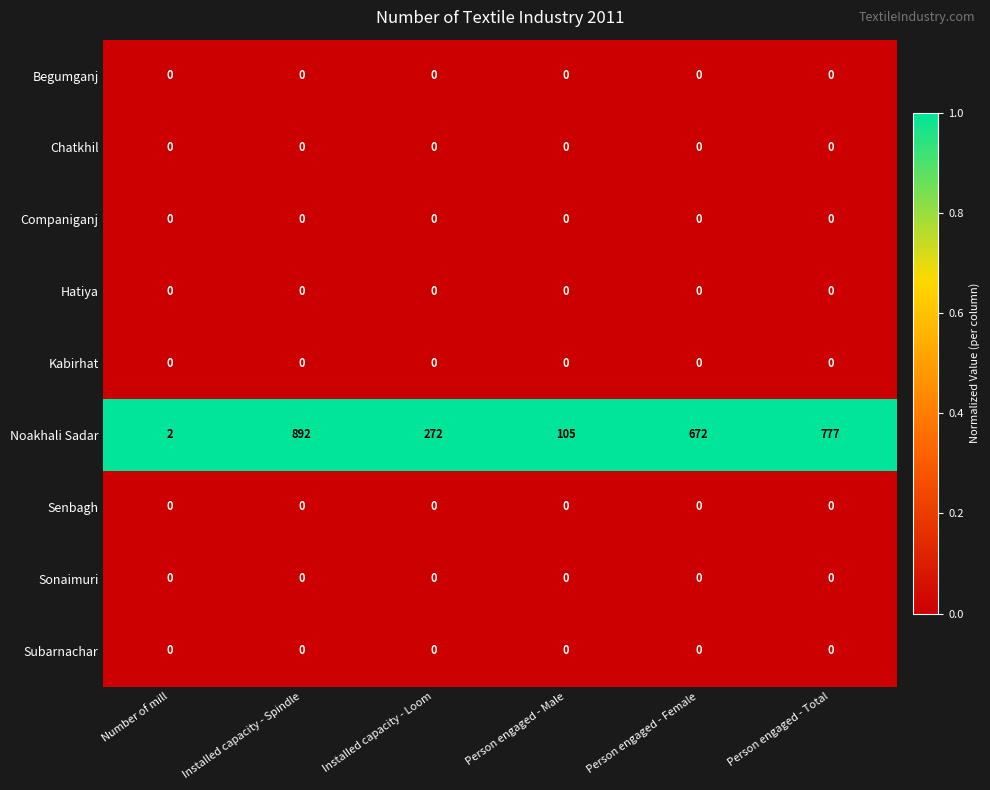

At which category is the sum across all series the highest?

Installed capacity - Spindle